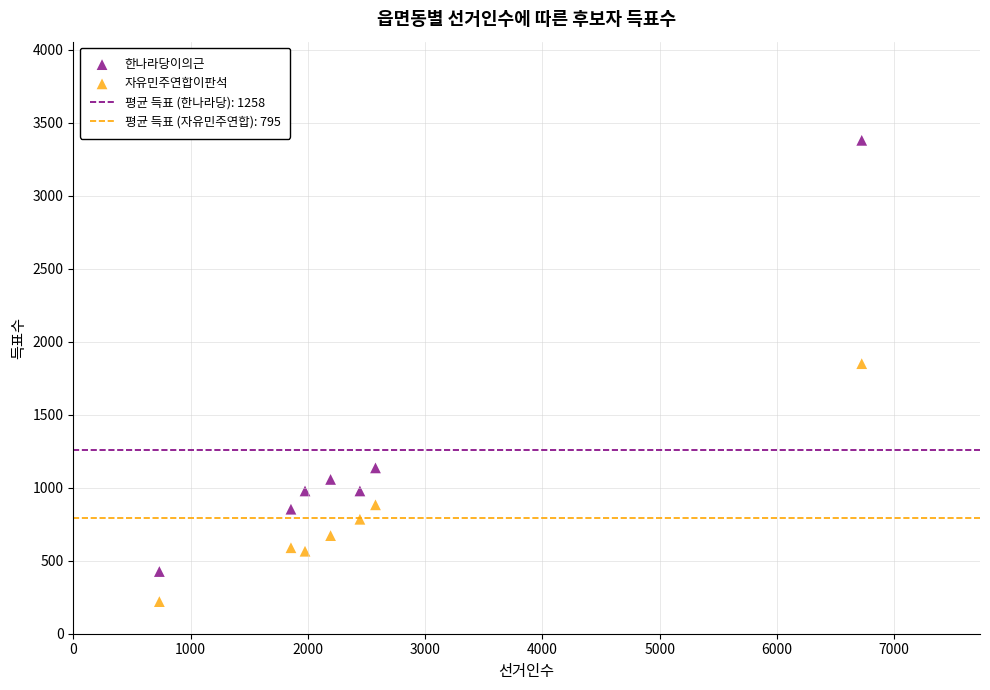

Which series reaches the minimum Y coordinate?

자유민주연합이판석